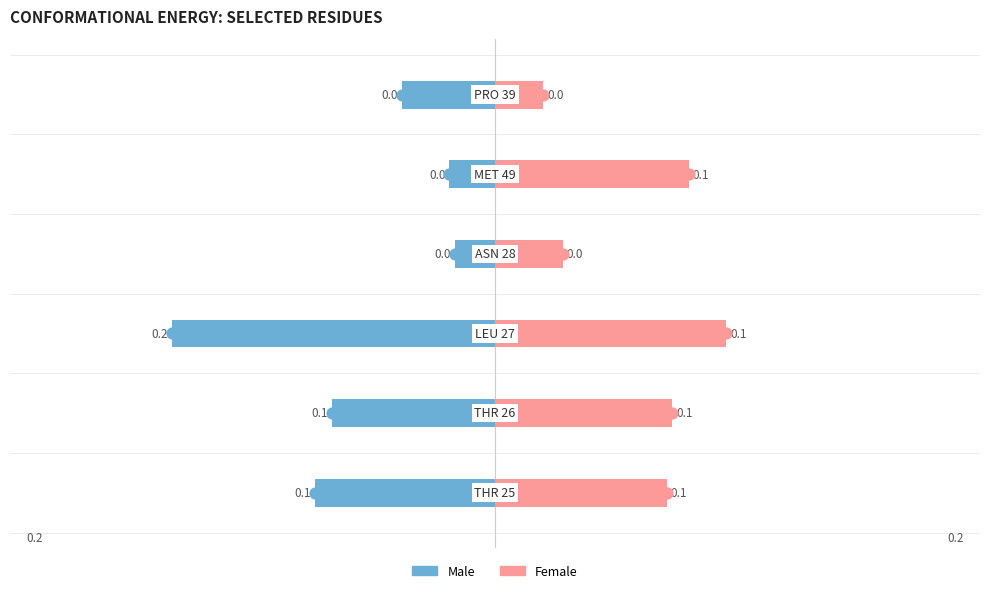

Which series changed the most between 1 and 5?

Female